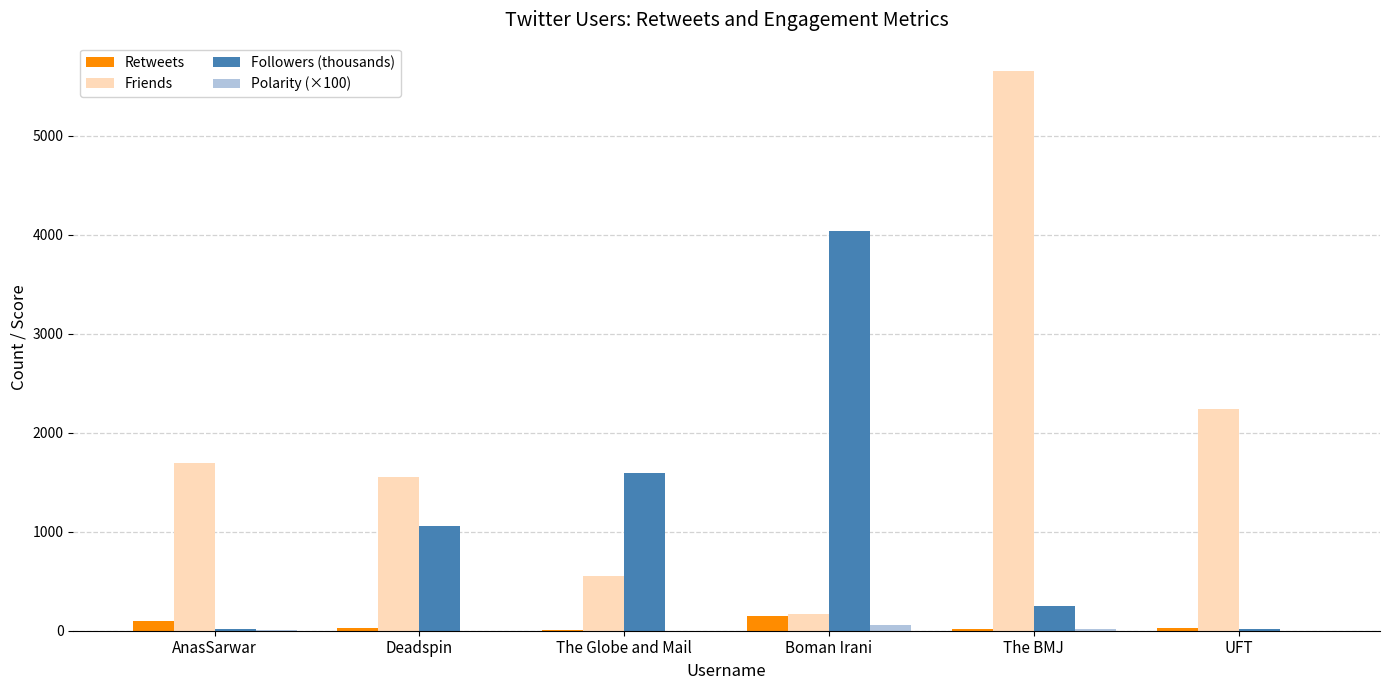

Between AnasSarwar and The BMJ, which series saw the biggest shift?

Friends